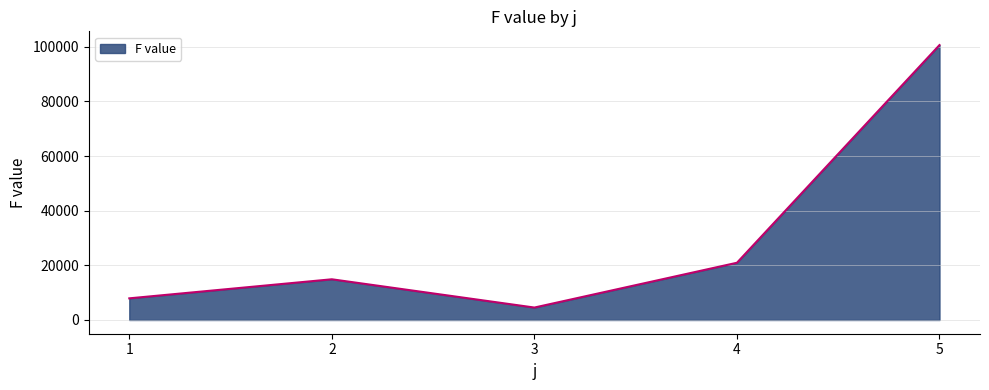

Which category has the highest value across all series?

5